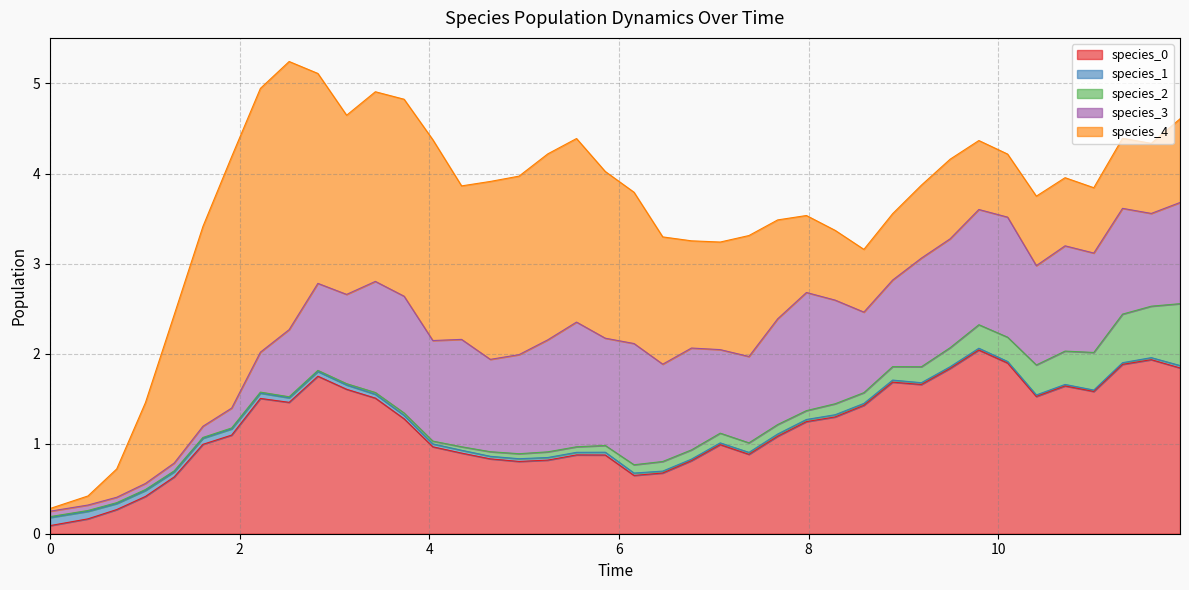

What is the maximum value for species_0?

2.0